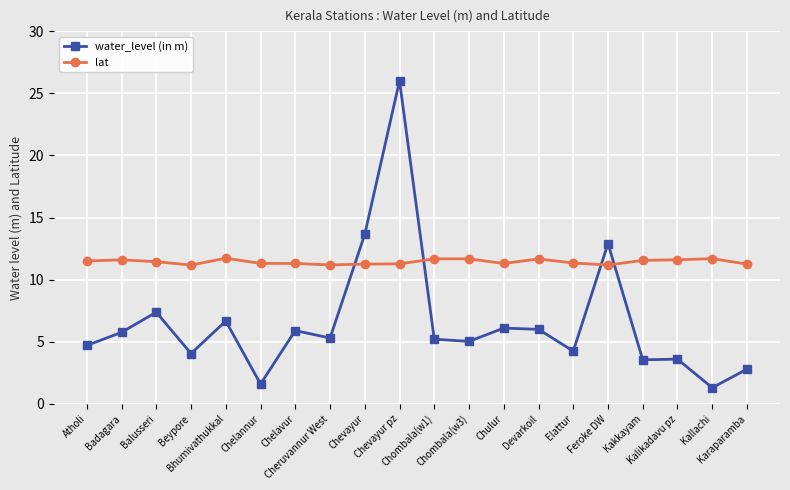

Which series has the largest total across all categories?

lat